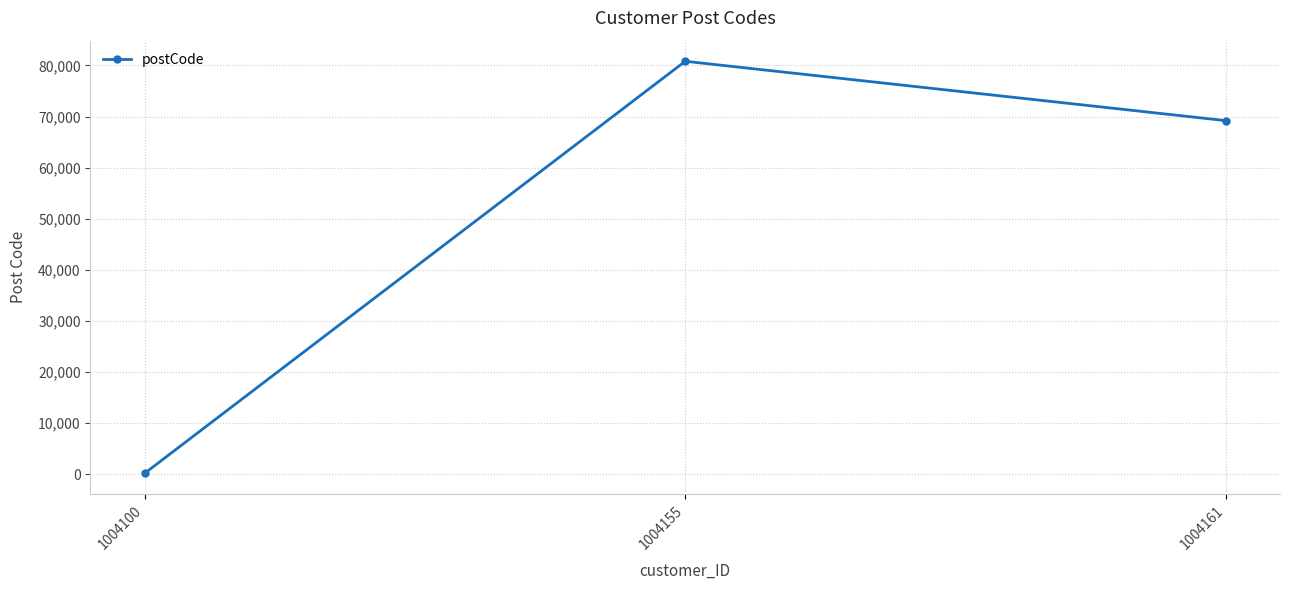

What is the sum of all values?

150163